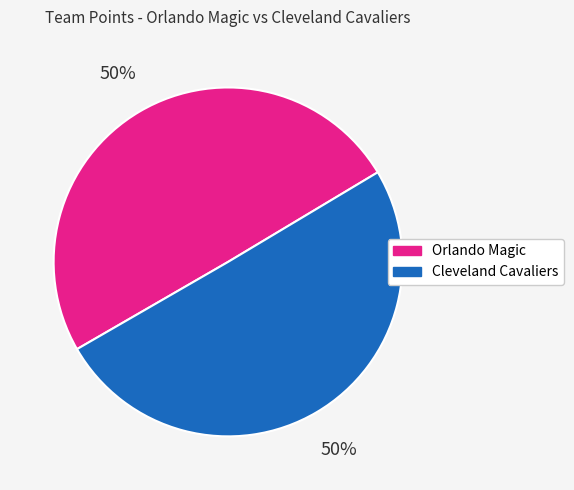

What percentage is the Cleveland Cavaliers slice, to the nearest percent?

50%